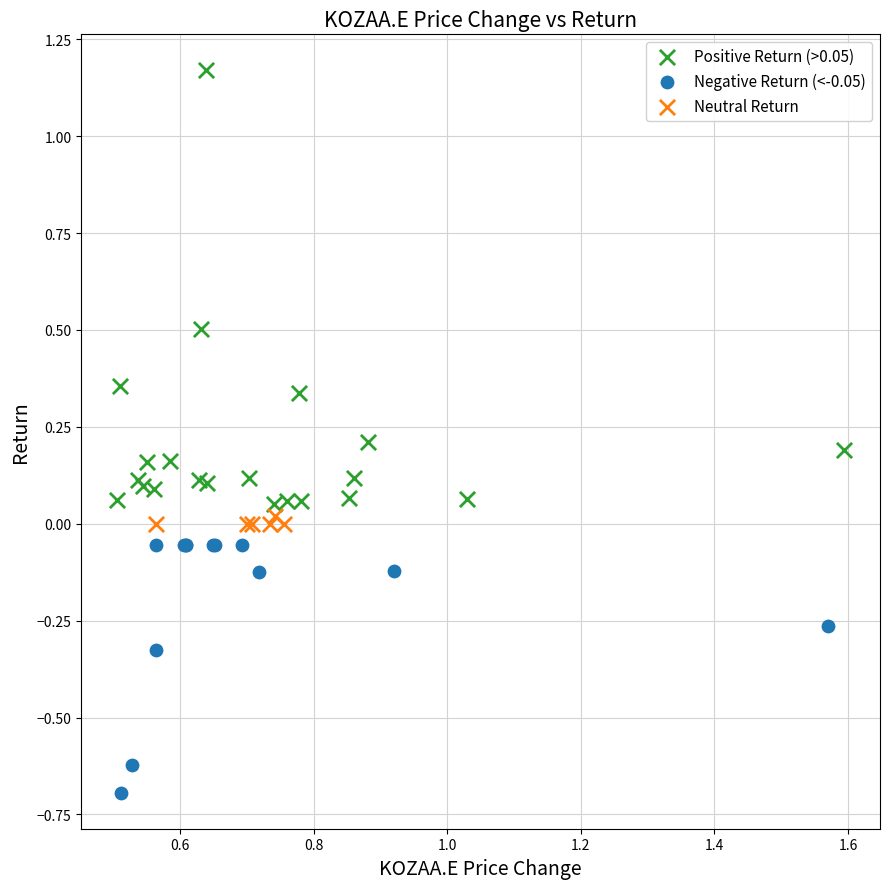

Which series has the largest Y range (max minus min)?

Positive Return (>0.05)